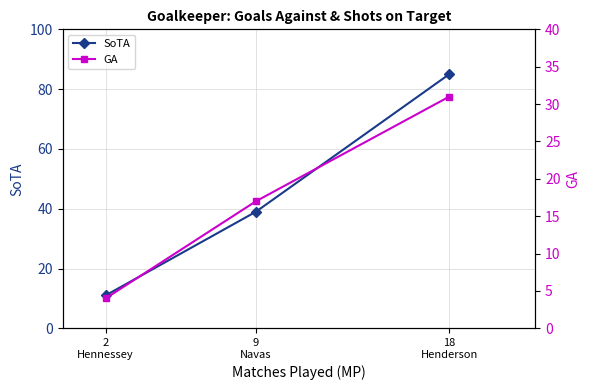

Which series has the largest total across all categories?

SoTA